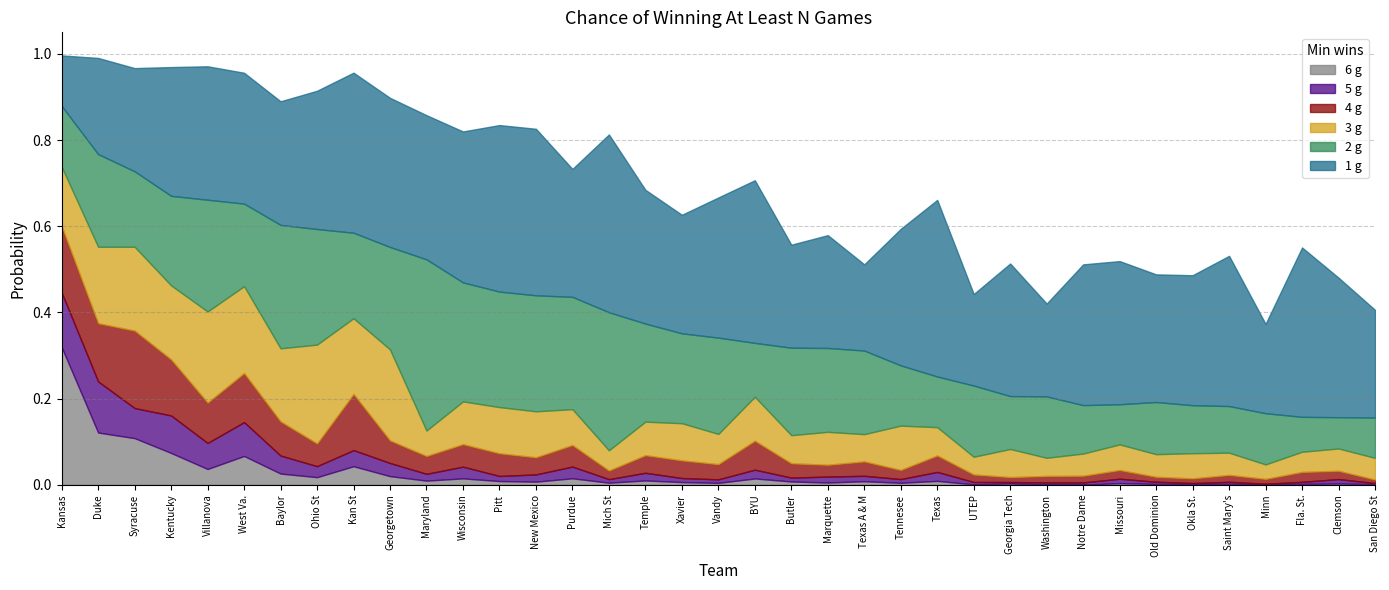

What position from the left is Old Dominion?

31